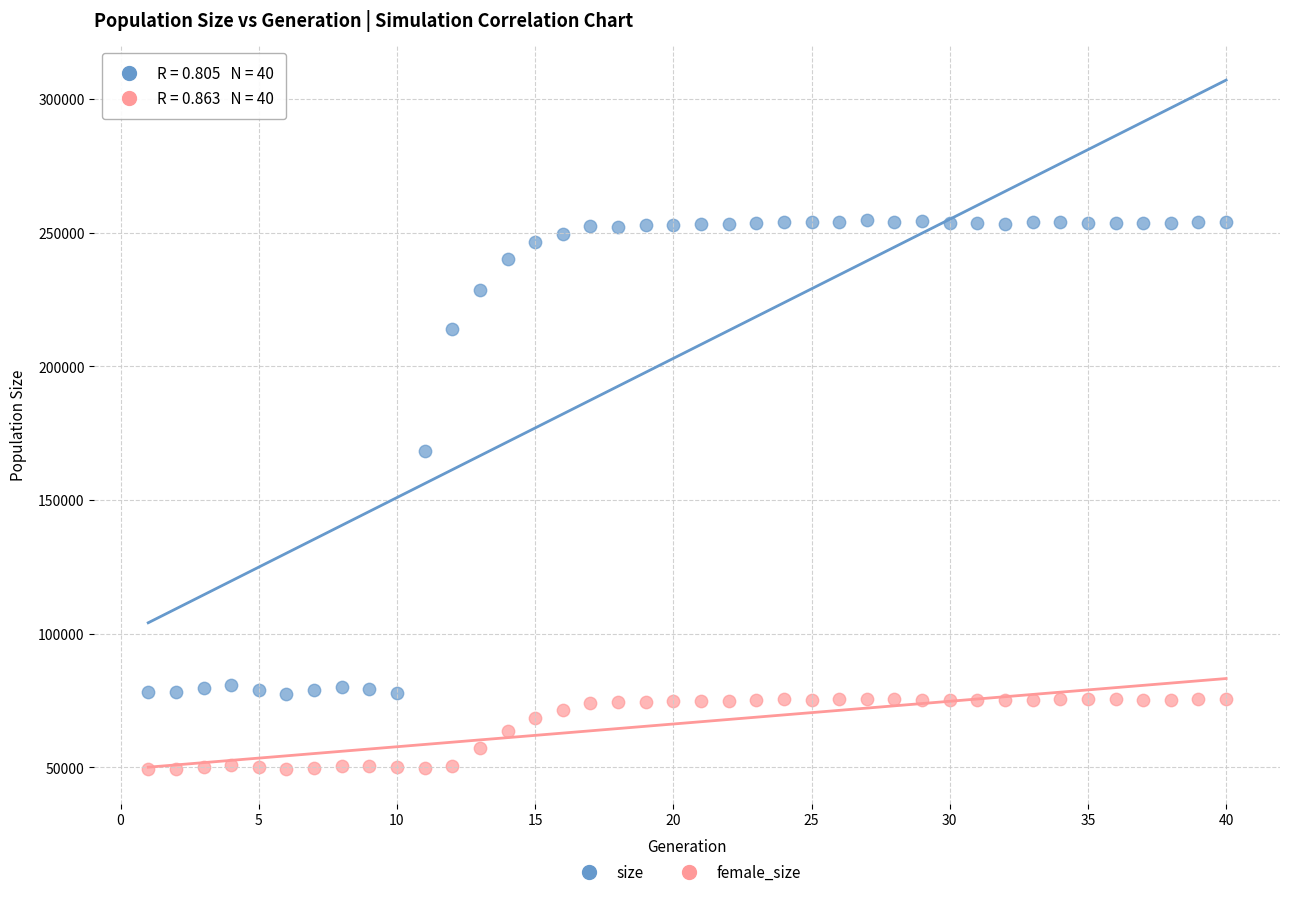

Across all series, what Y value is closest to 151940?

168185